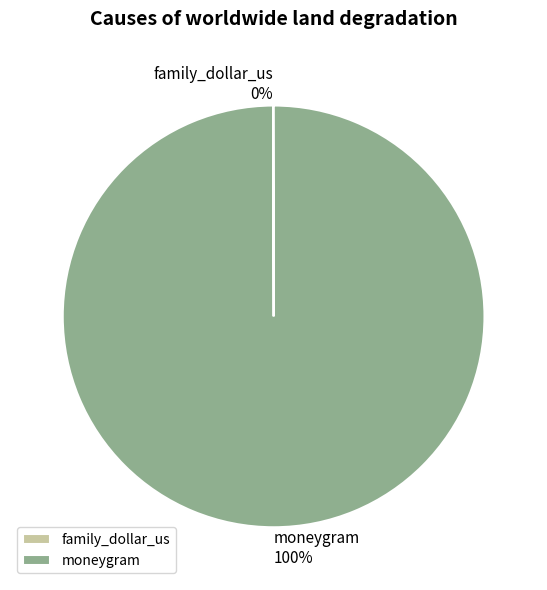

What is the largest slice in the pie chart?

moneygram